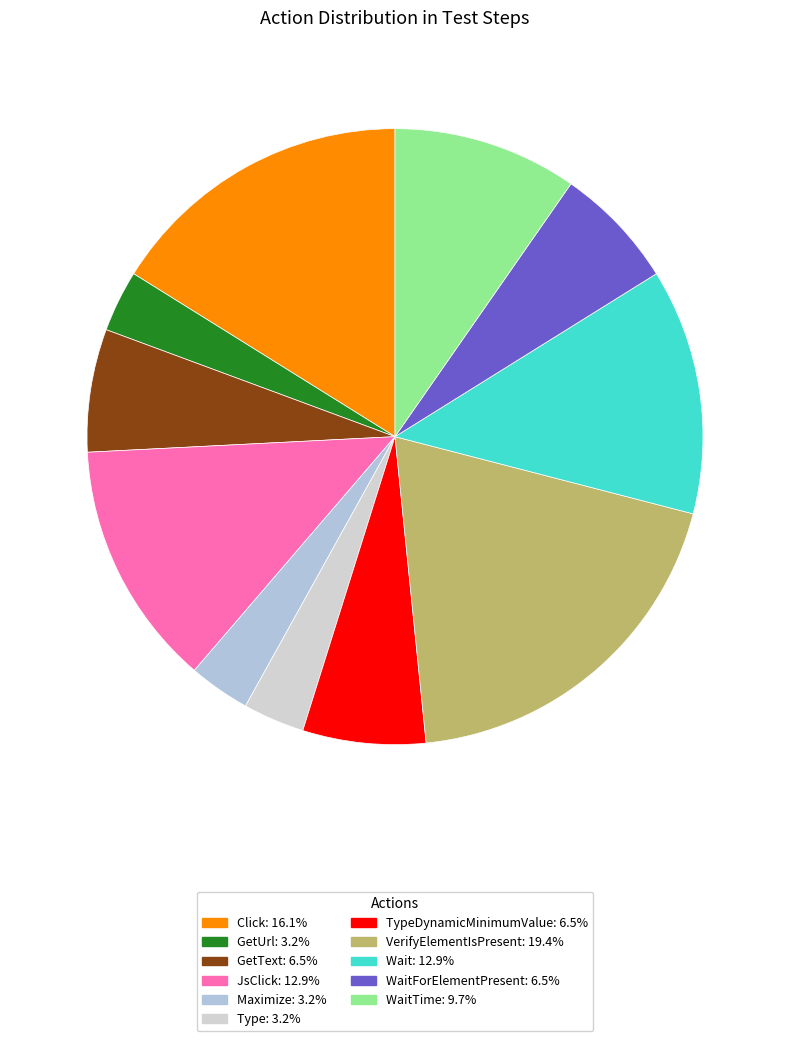

To the nearest percent, what is the difference between the largest and smallest slice percentages?

16%